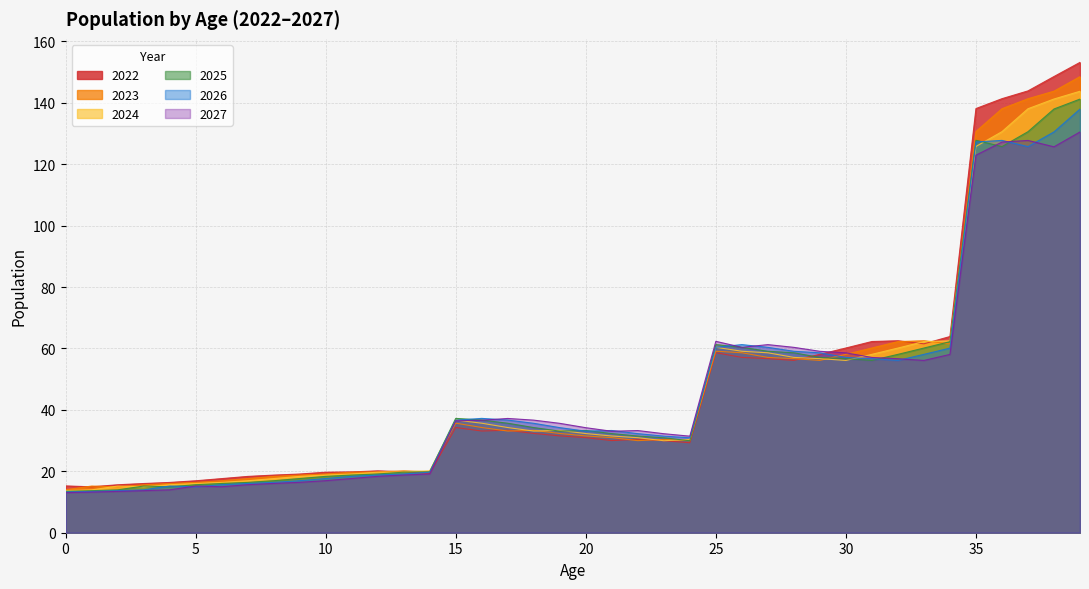

Does the chart display data point markers on the line(s)?

No